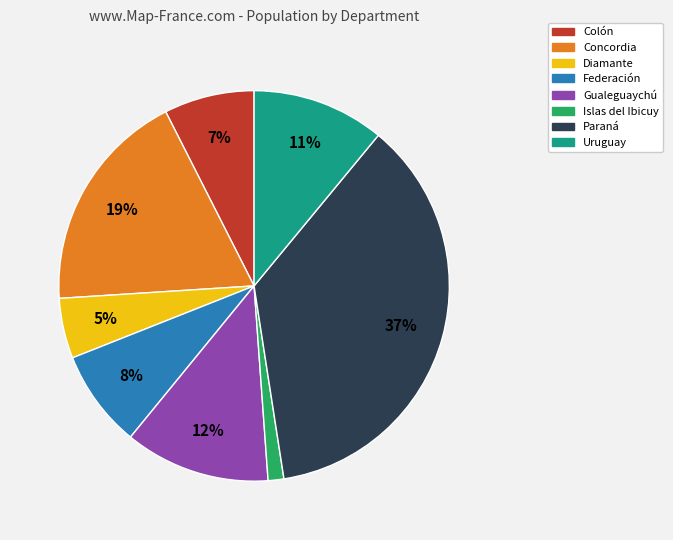

True or false: Paraná accounts for 30% of the total.

False